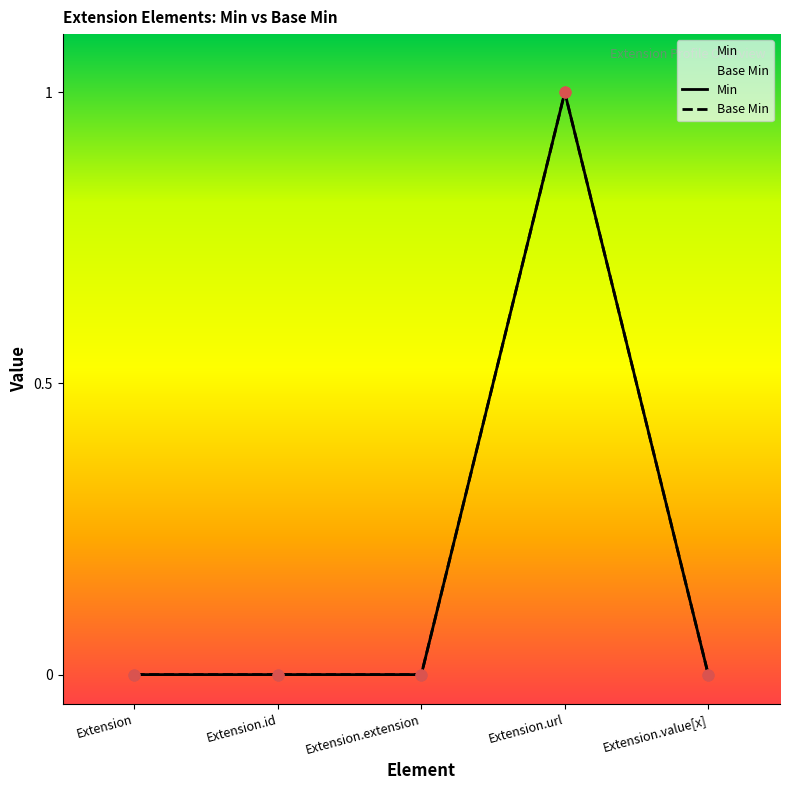

Is the value of Min at Extension.url greater than the value of Base Min at Extension?

Yes